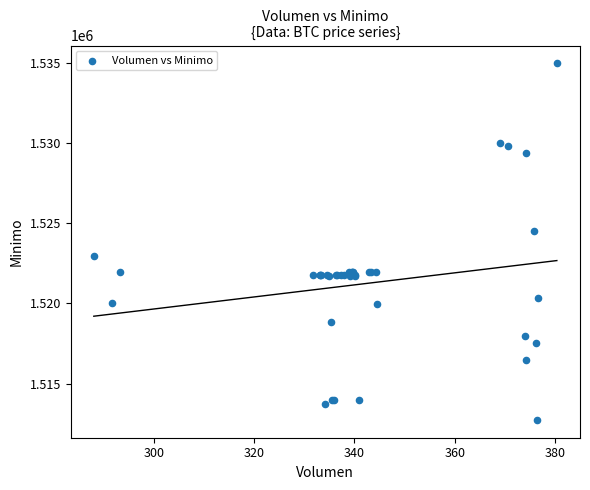

What Y value in the scatter plot is closest to 1523862?

1524513